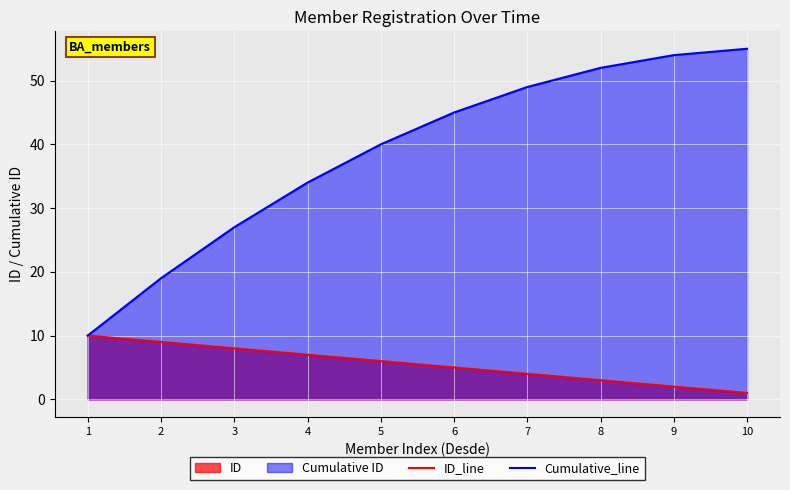

Is the value of Cumulative_line at 2 greater than the value of ID_line at 4?

Yes